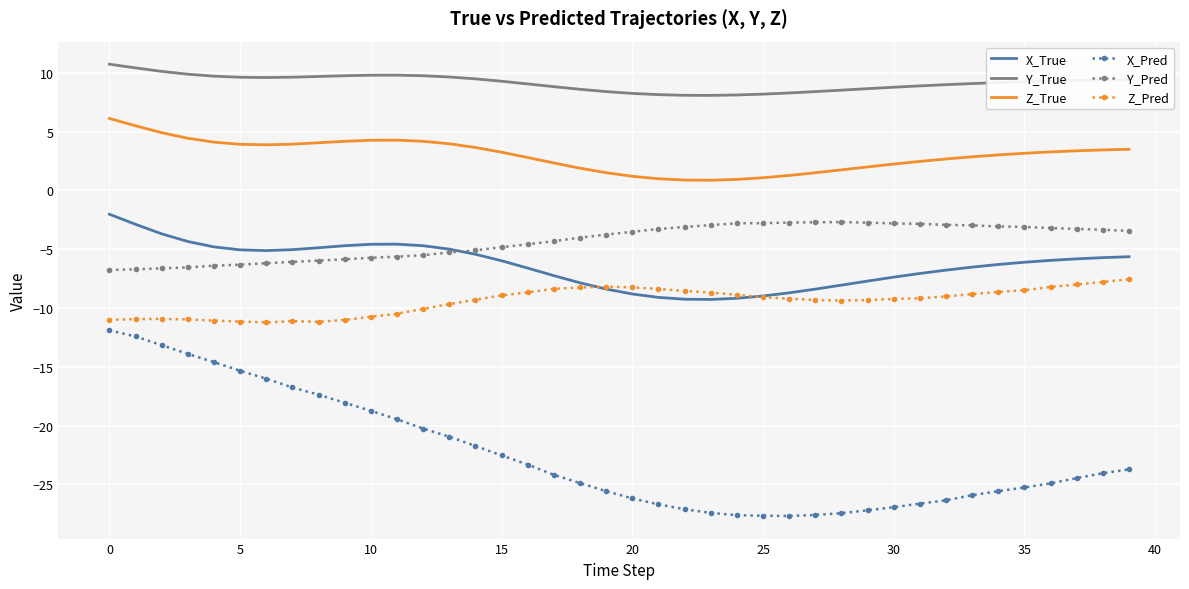

True or false: Y_Pred and Y_True intersect in this chart.

False